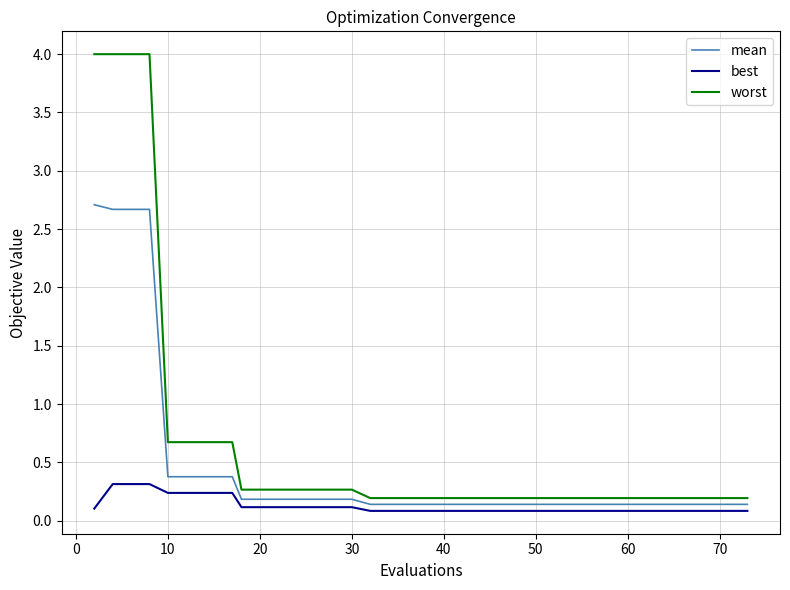

At how many categories does at least one series exceed 1?

4